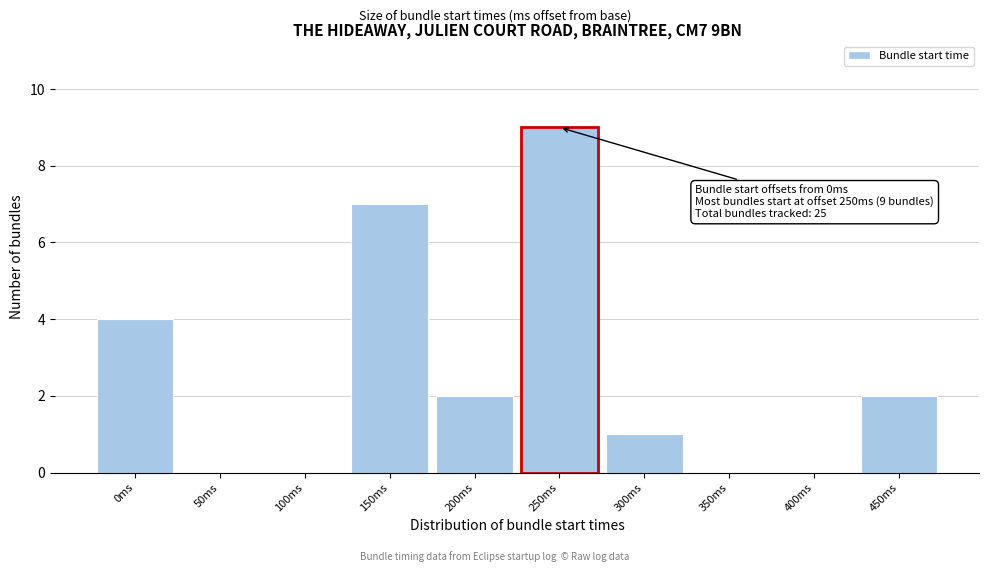

Reading left to right, extract all data points from this chart.

0ms=4	50ms=0	100ms=0	150ms=7	200ms=2	250ms=9	300ms=1	350ms=0	400ms=0	450ms=2